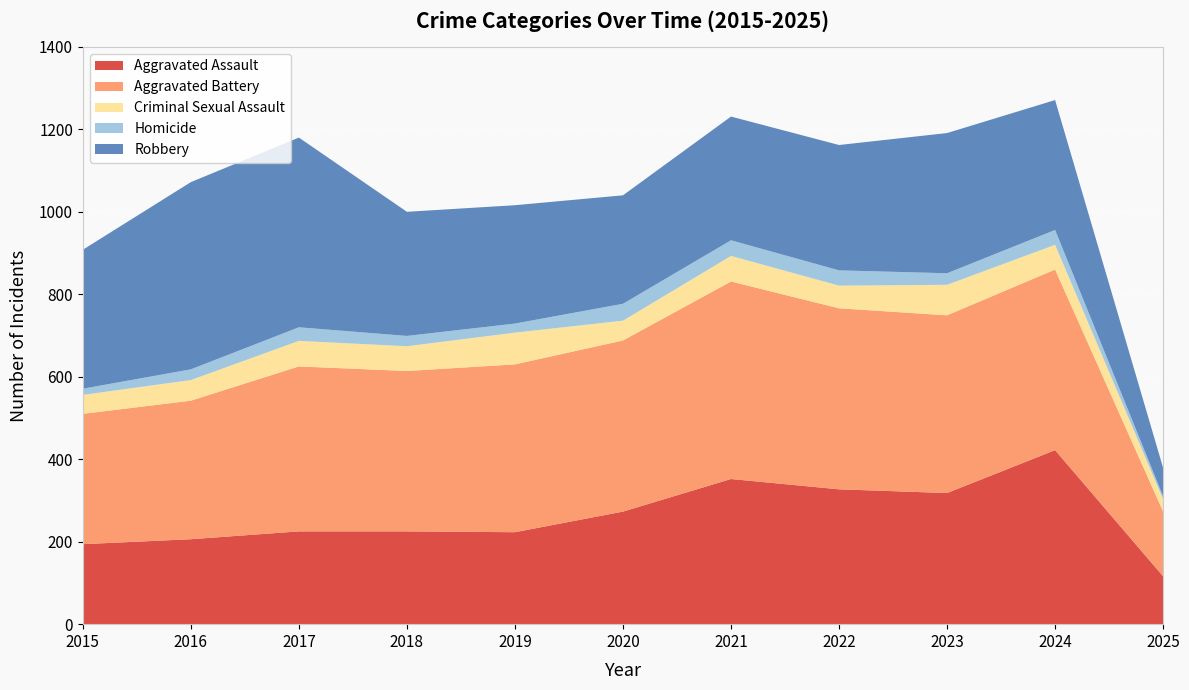

Reading right to left, what are all the values shown in this chart?

Aggravated Assault: 2025=116	2024=422	2023=318	2022=327	2021=352	2020=273	2019=223	2018=225	2017=225	2016=206	2015=194
Aggravated Battery: 2025=157	2024=438	2023=431	2022=439	2021=479	2020=415	2019=407	2018=389	2017=400	2016=336	2015=316
Criminal Sexual Assault: 2025=30	2024=60	2023=74	2022=55	2021=62	2020=48	2019=77	2018=60	2017=62	2016=50	2015=46
Homicide: 2025=7	2024=36	2023=28	2022=37	2021=38	2020=41	2019=22	2018=25	2017=33	2016=26	2015=15
Robbery: 2025=69	2024=315	2023=340	2022=304	2021=300	2020=263	2019=287	2018=301	2017=460	2016=454	2015=337